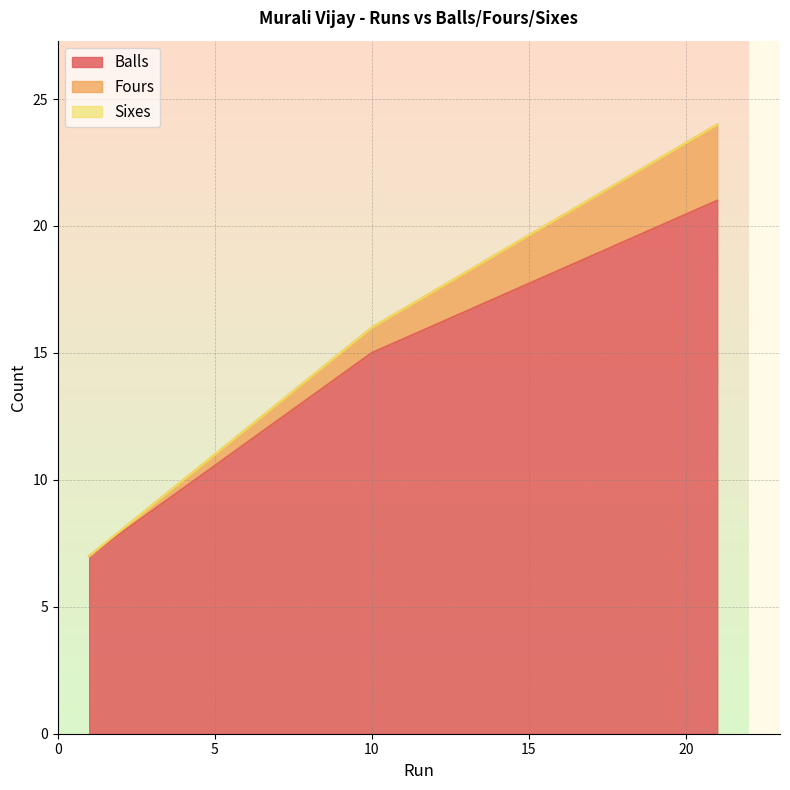

The Sixes series shows 0 at 21. True or false?

True